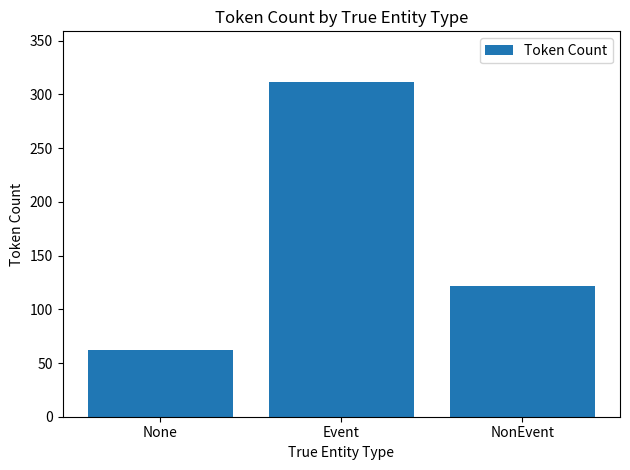

Which has a higher value, Event or NonEvent?

Event